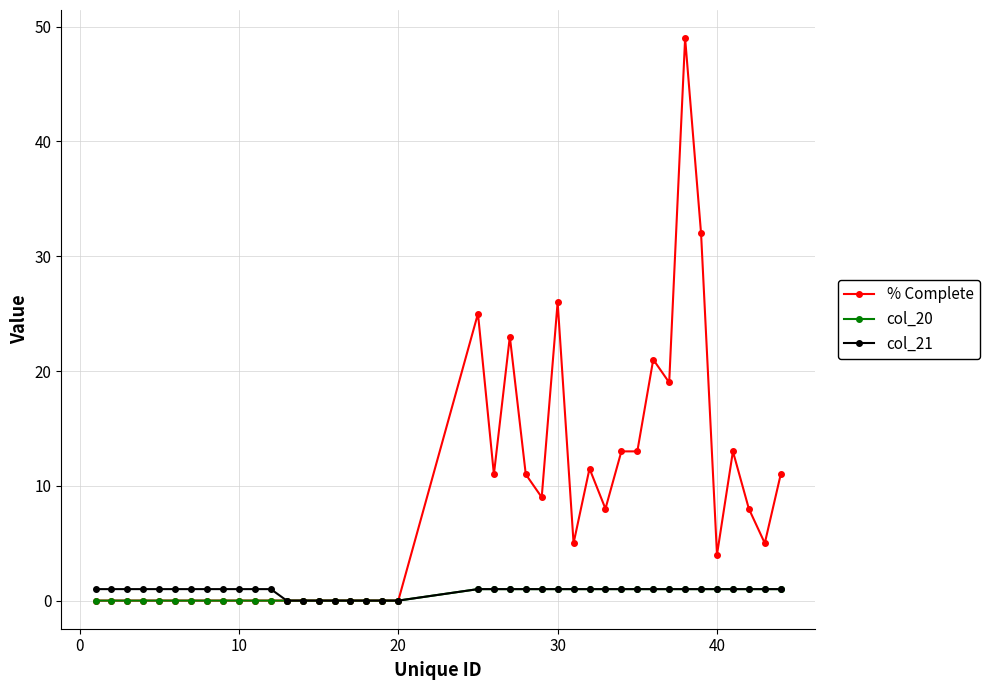

How many lines are shown in the chart?

3